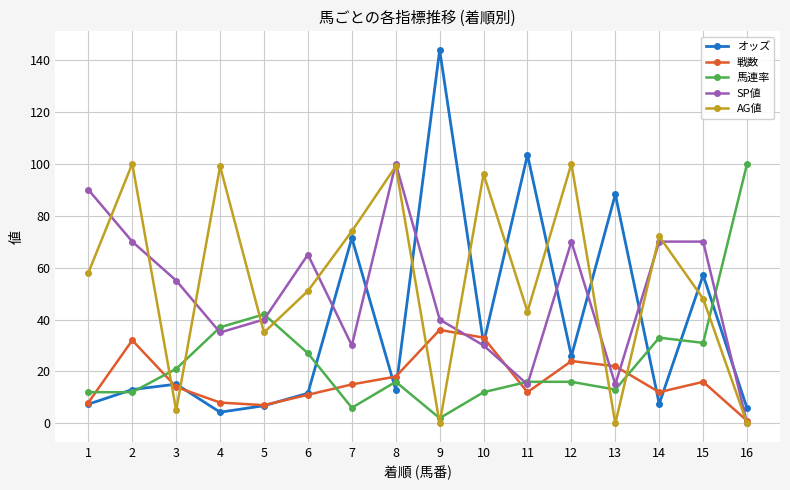

How many lines are shown in the chart?

5